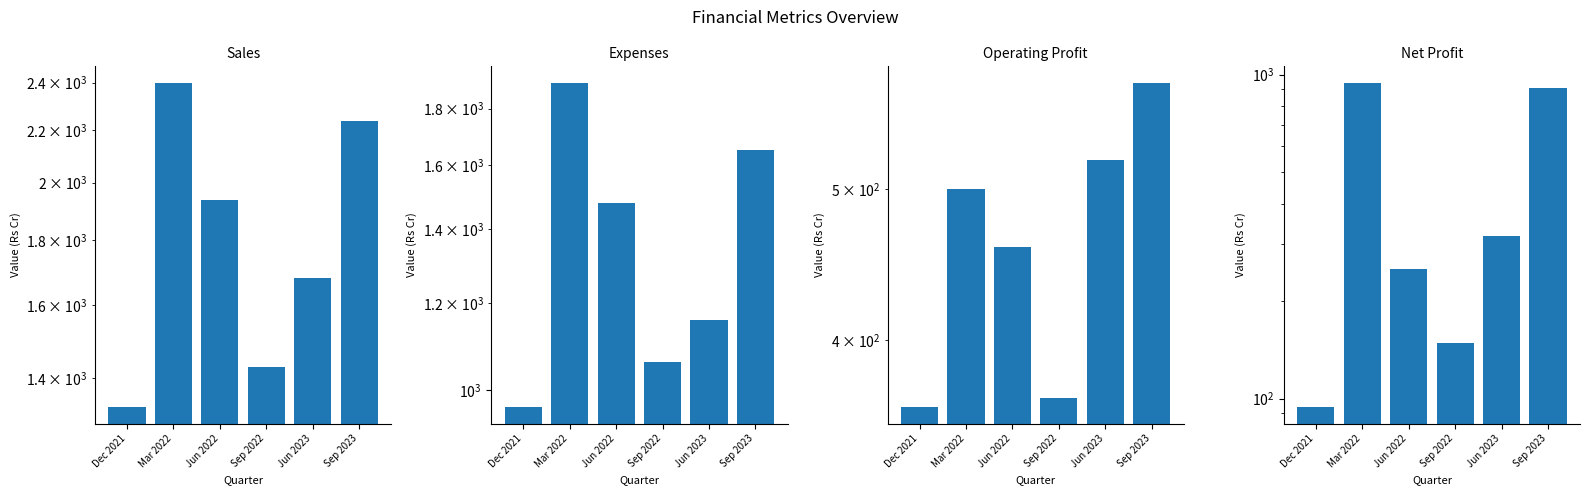

What is the total value across all series at Jun 2022?

4127